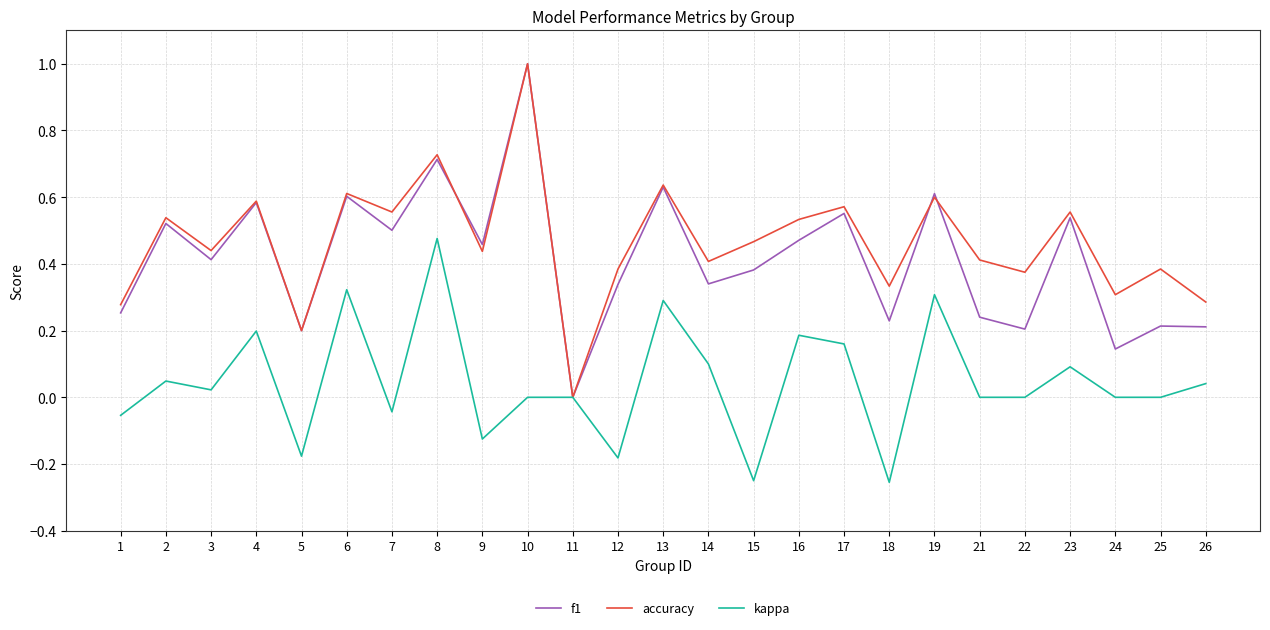

Is the value of accuracy at 23 greater than the value of kappa at 16?

Yes